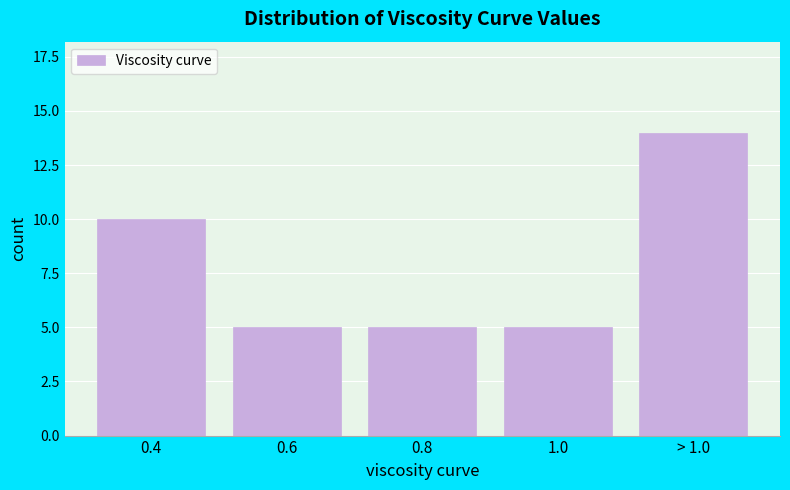

Reading left to right, extract all data points from this chart.

0.4=10	0.6=5	0.8=5	1.0=5	> 1.0=14